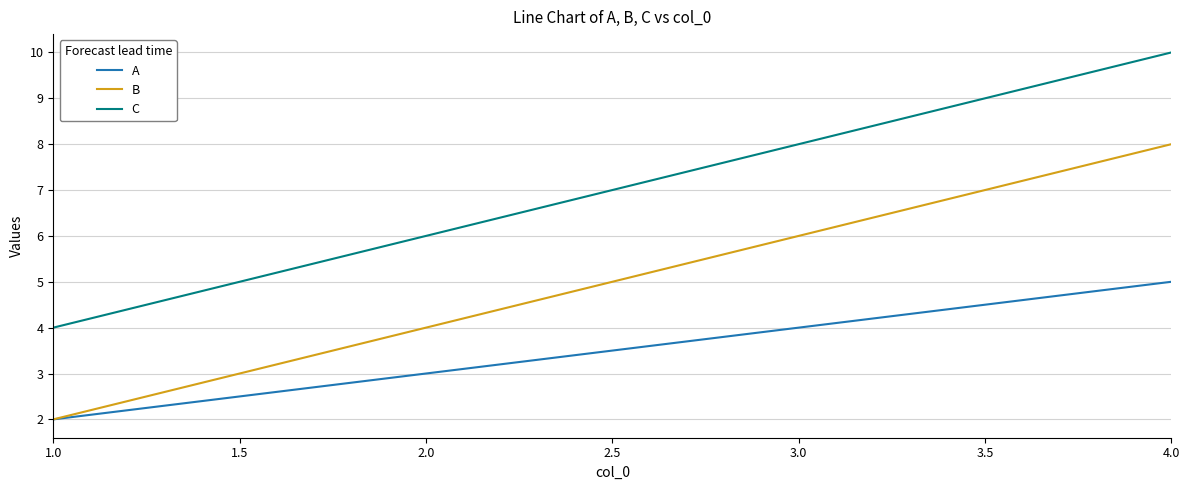

Count the A values in the range 3 to 5.

3